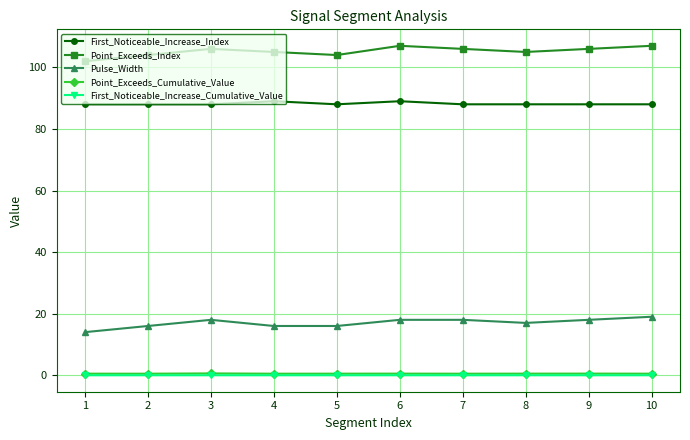

The Point_Exceeds_Index series shows 30.5 at 3. True or false?

False